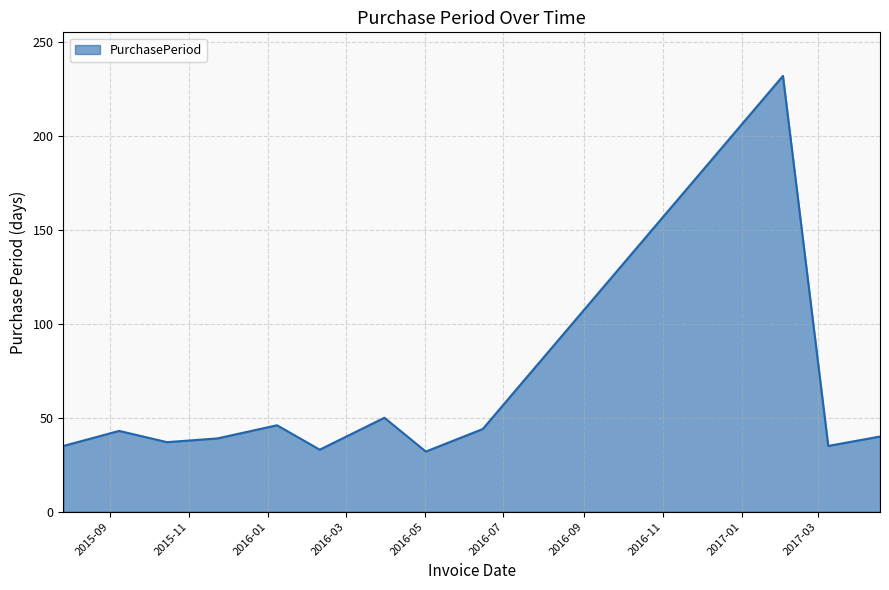

How many interior local valleys (lower than both neighbors) does the data have?

4